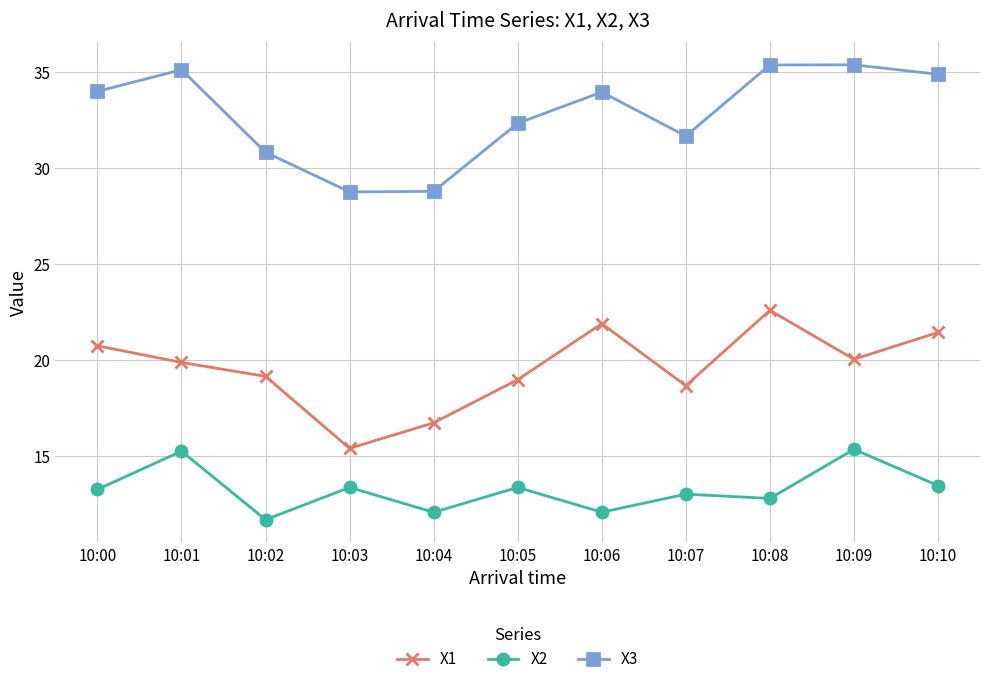

Count the number of categories in the chart.

11